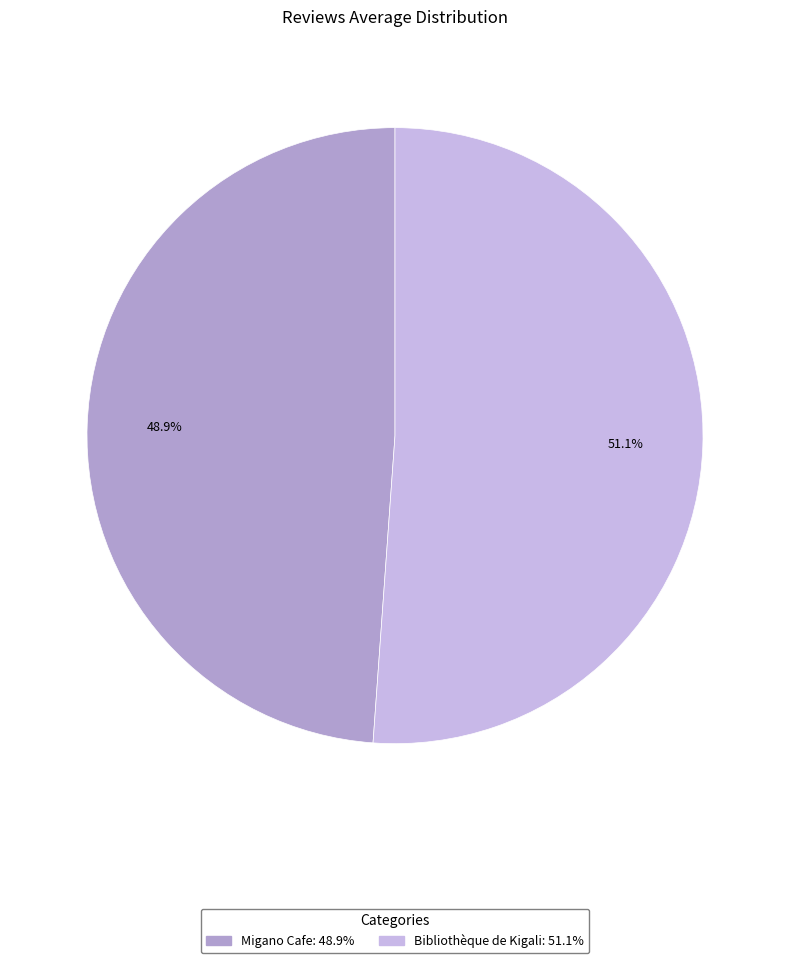

How many segments does this pie chart have?

2